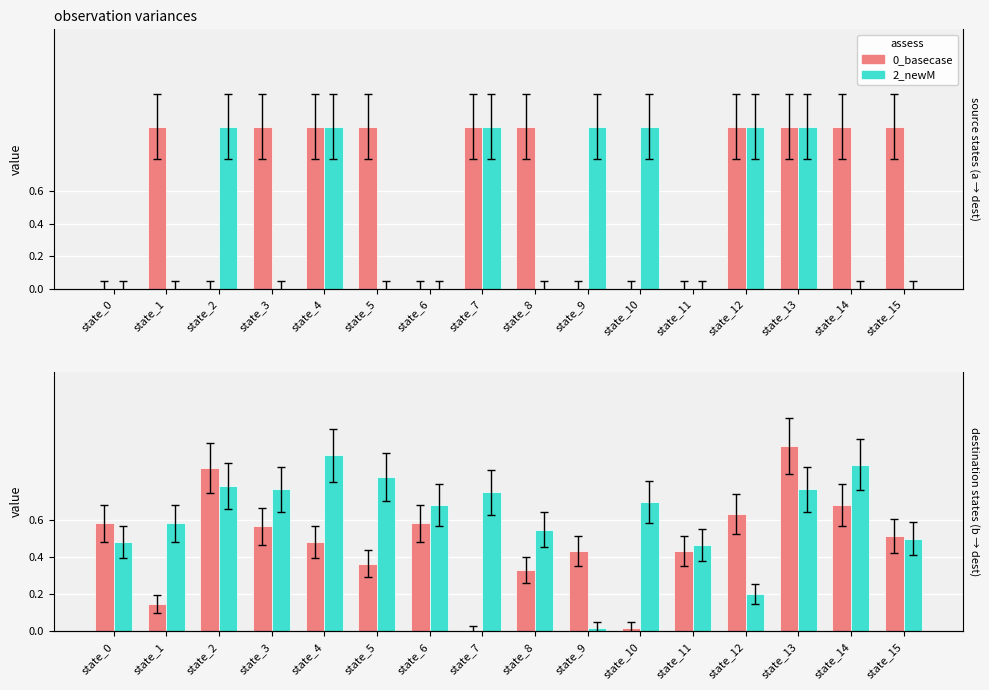

Reading right to left, list all the values displayed in this chart.

0_basecase: state_15=0.5	state_14=0.7	state_13=1.0	state_12=0.6	state_11=0.4	state_10=0.0	state_9=0.4	state_8=0.3	state_7=0.0	state_6=0.6	state_5=0.4	state_4=0.5	state_3=0.6	state_2=0.9	state_1=0.1	state_0=0.6
2_newM: state_15=0.5	state_14=0.9	state_13=0.8	state_12=0.2	state_11=0.5	state_10=0.7	state_9=0.0	state_8=0.6	state_7=0.8	state_6=0.7	state_5=0.8	state_4=0.9	state_3=0.8	state_2=0.8	state_1=0.6	state_0=0.5